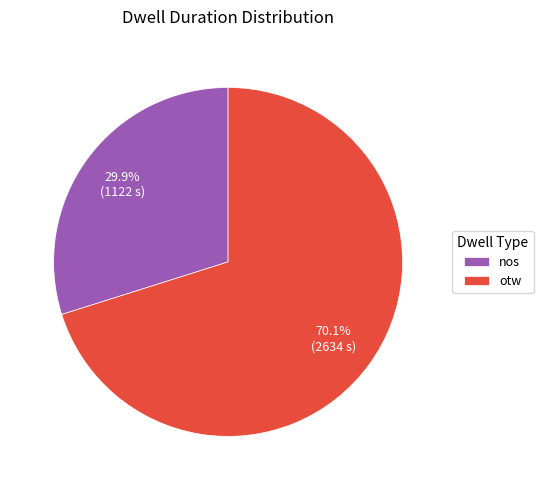

Is it true that otw is 70% of the pie?

True